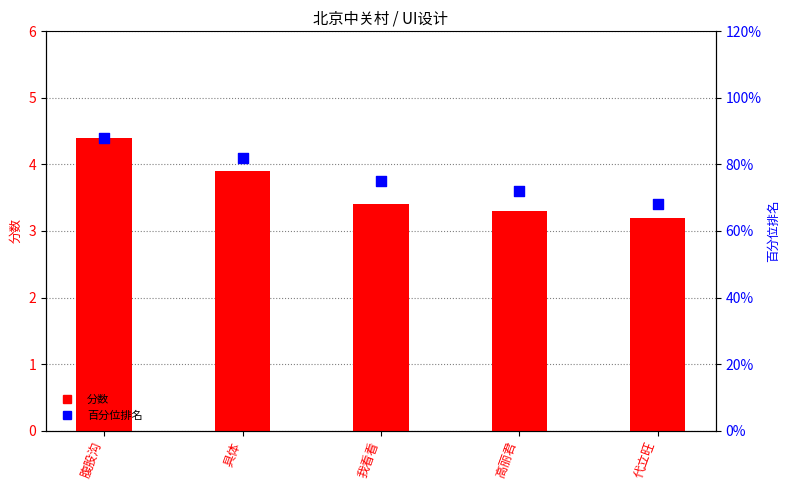

Which series has the largest total across all categories?

百分位排名